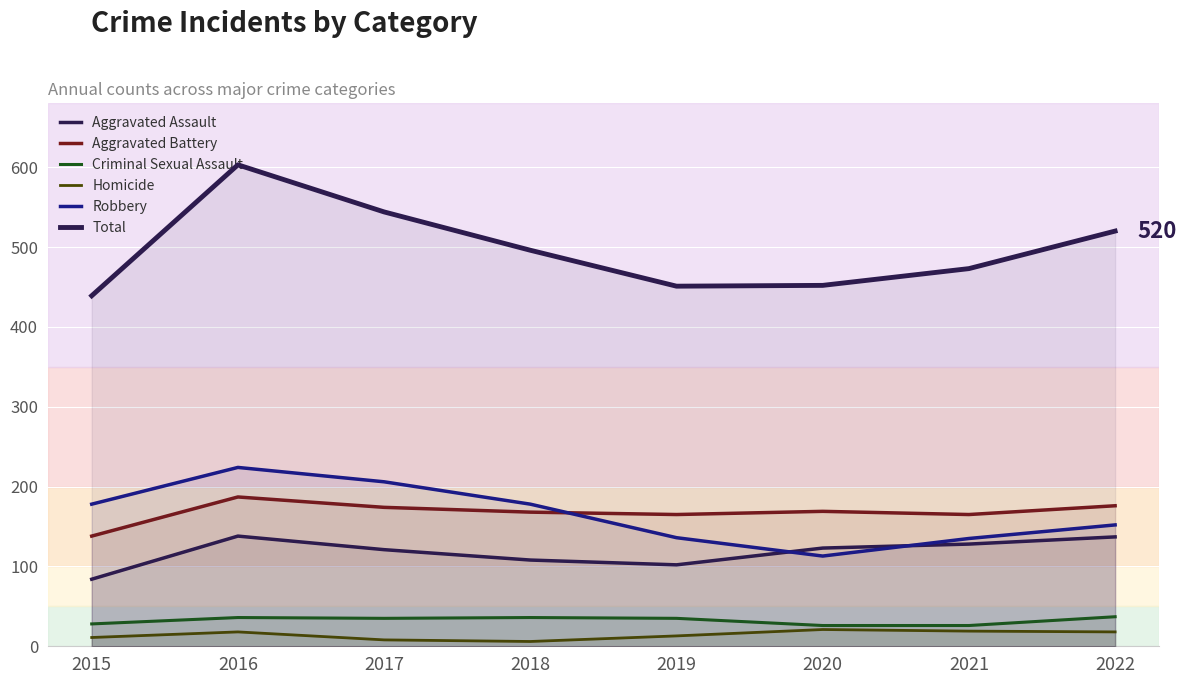

True or false: Aggravated Assault has more than 0 points higher than both neighbors.

True